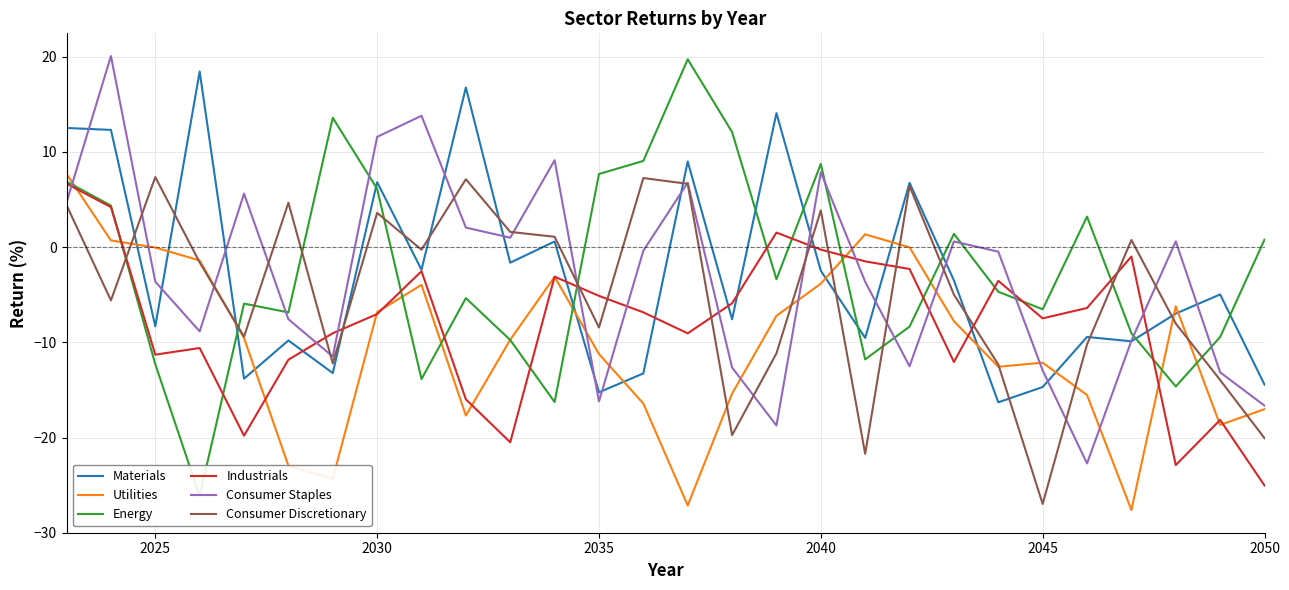

True or false: Materials has a value of -6.5 at 2045.

False